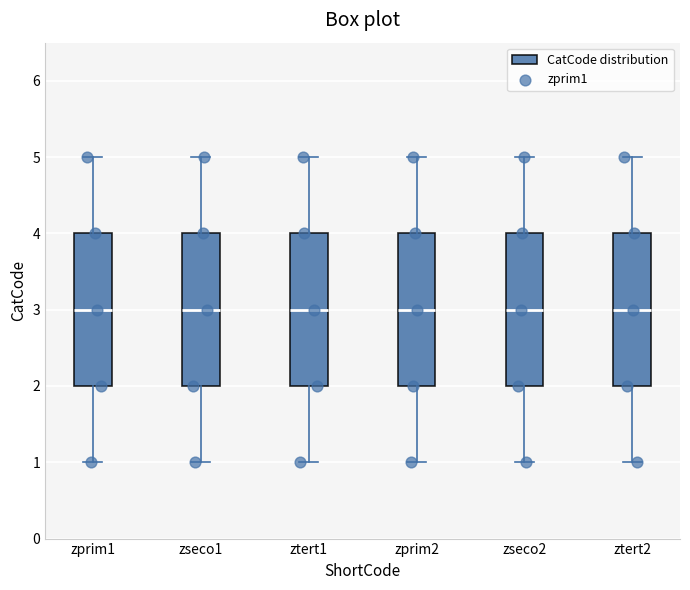

Reading left to right, transcribe this box plot: for each box, give where its median line is, the range the box spans, and where its two whiskers end, as read against the y-axis. The values are not printed on the chart, so give them approximately, as read against the axis.

zprim1: median 3, box 2 to 4, whiskers 1 to 5
zseco1: median 3, box 2 to 4, whiskers 1 to 5
ztert1: median 3, box 2 to 4, whiskers 1 to 5
zprim2: median 3, box 2 to 4, whiskers 1 to 5
zseco2: median 3, box 2 to 4, whiskers 1 to 5
ztert2: median 3, box 2 to 4, whiskers 1 to 5